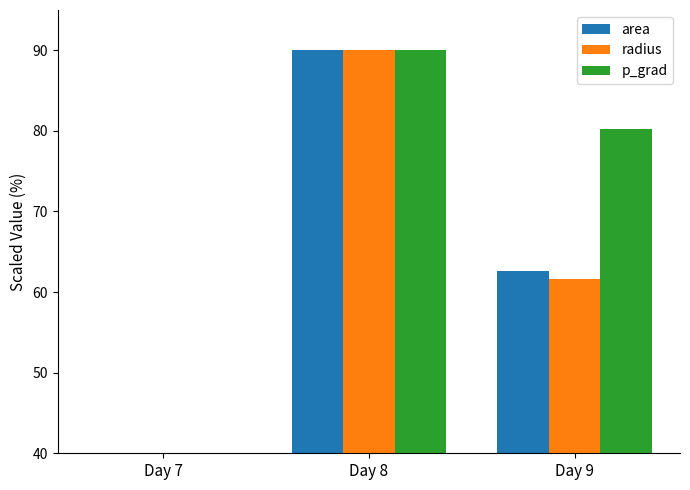

List the labels in order of p_grad value, largest first.

Day 8, Day 9, Day 7